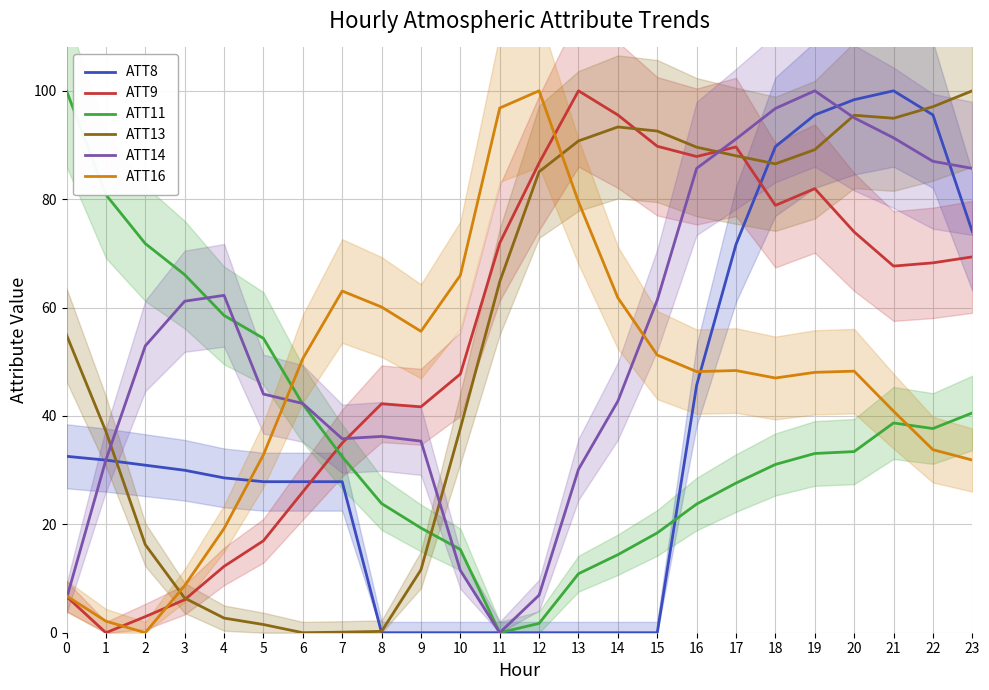

The ATT16 series shows 94.3 at 14. True or false?

False